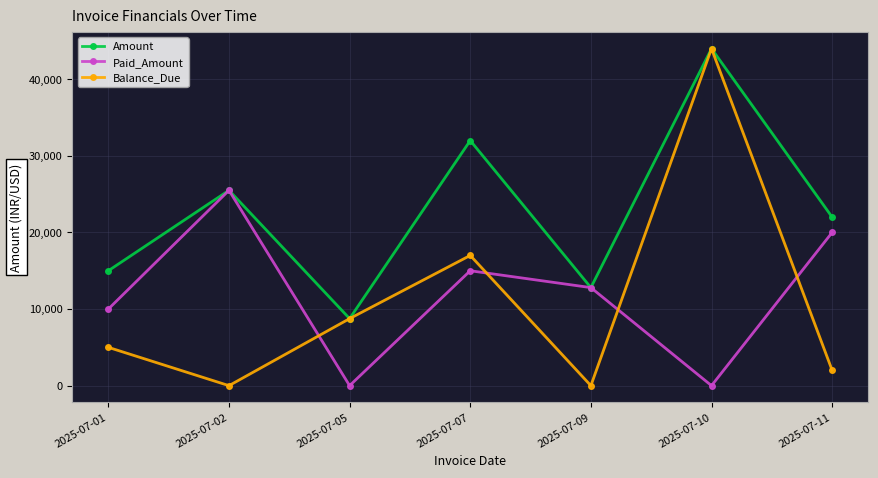

What is the average value of the Paid_Amount series?

11900